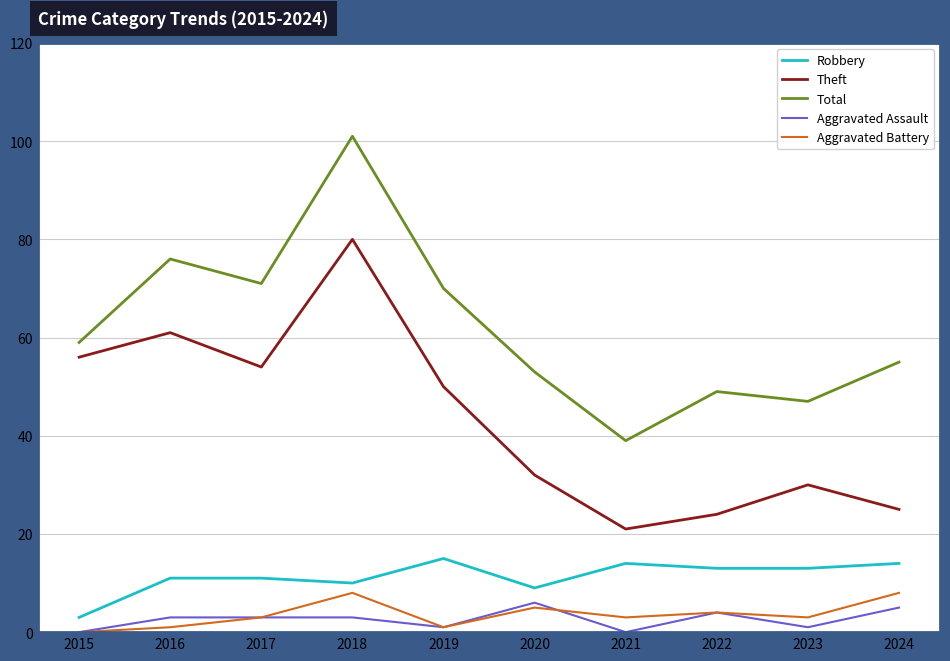

At which category does Robbery reach its first local valley?

2018